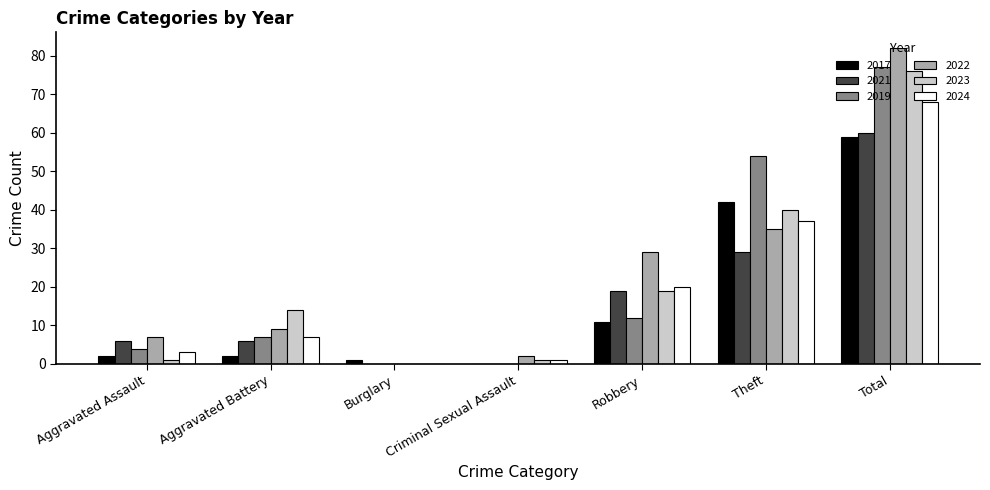

Reading left to right, extract all data points from this chart.

2017: Aggravated Assault=2	Aggravated Battery=2	Burglary=1	Criminal Sexual Assault=0	Robbery=11	Theft=42	Total=59
2021: Aggravated Assault=6	Aggravated Battery=6	Burglary=0	Criminal Sexual Assault=0	Robbery=19	Theft=29	Total=60
2019: Aggravated Assault=4	Aggravated Battery=7	Burglary=0	Criminal Sexual Assault=0	Robbery=12	Theft=54	Total=77
2022: Aggravated Assault=7	Aggravated Battery=9	Burglary=0	Criminal Sexual Assault=2	Robbery=29	Theft=35	Total=82
2023: Aggravated Assault=1	Aggravated Battery=14	Burglary=0	Criminal Sexual Assault=1	Robbery=19	Theft=40	Total=76
2024: Aggravated Assault=3	Aggravated Battery=7	Burglary=0	Criminal Sexual Assault=1	Robbery=20	Theft=37	Total=68